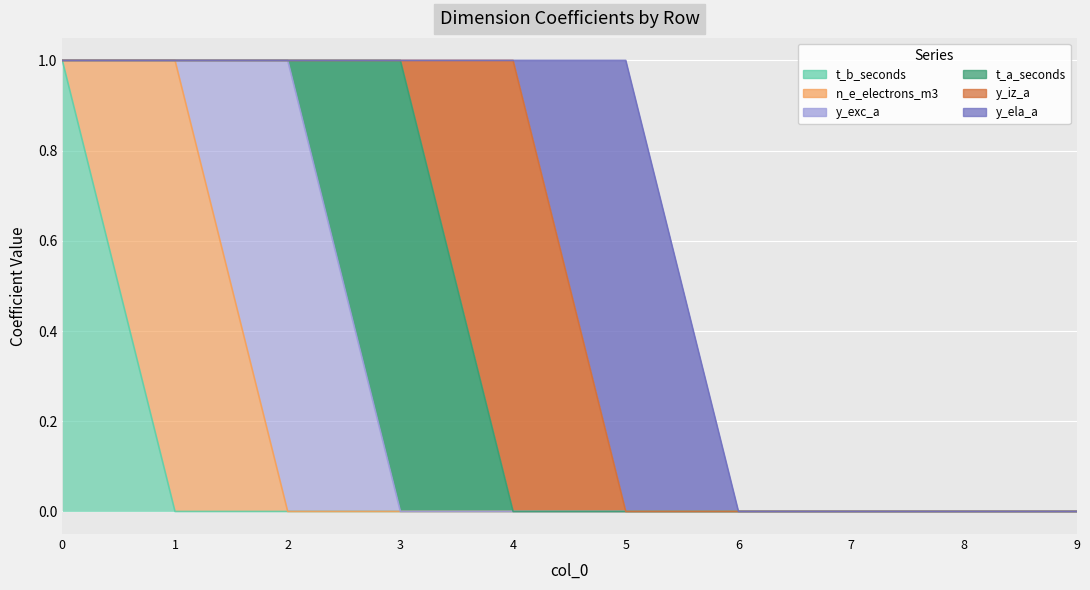

What is the spread (max minus min) of values at 3?

1